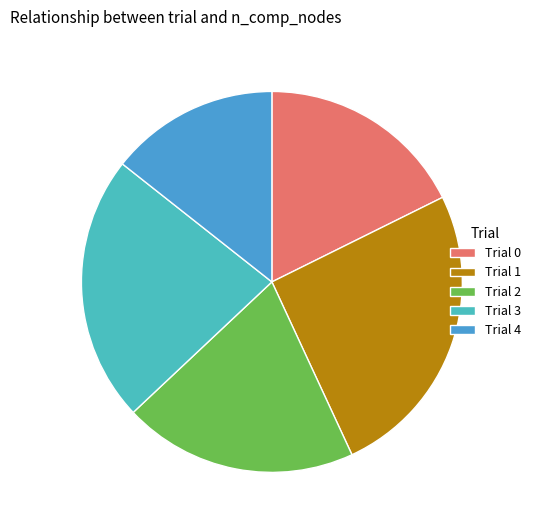

Count the number of slices in the pie.

5